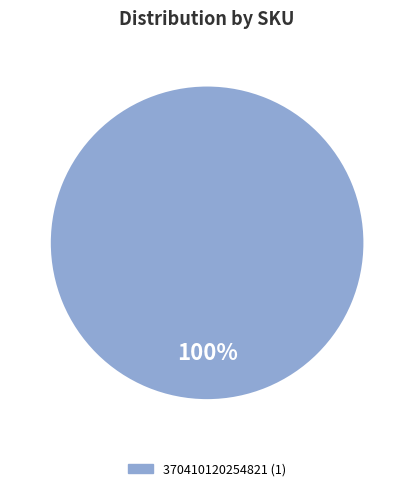

Is there a majority slice in this chart?

Yes